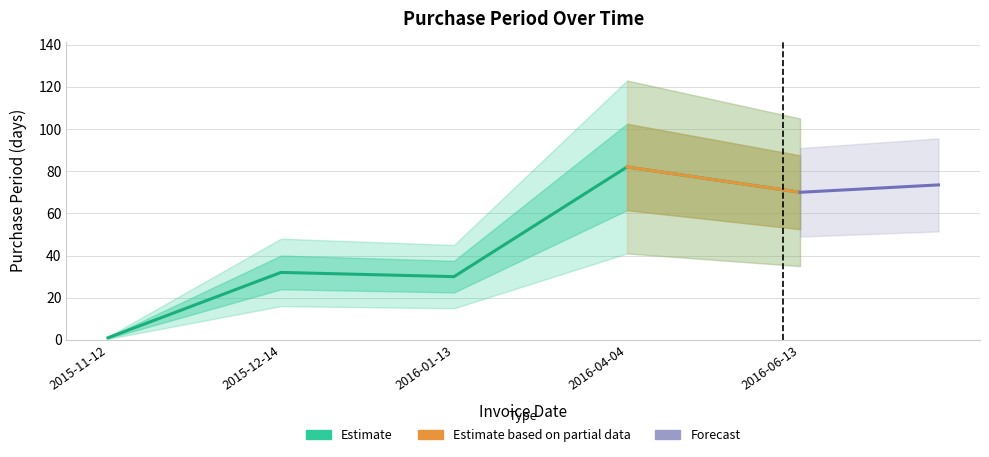

The value at 2015-12-14 is 14. True or false?

False